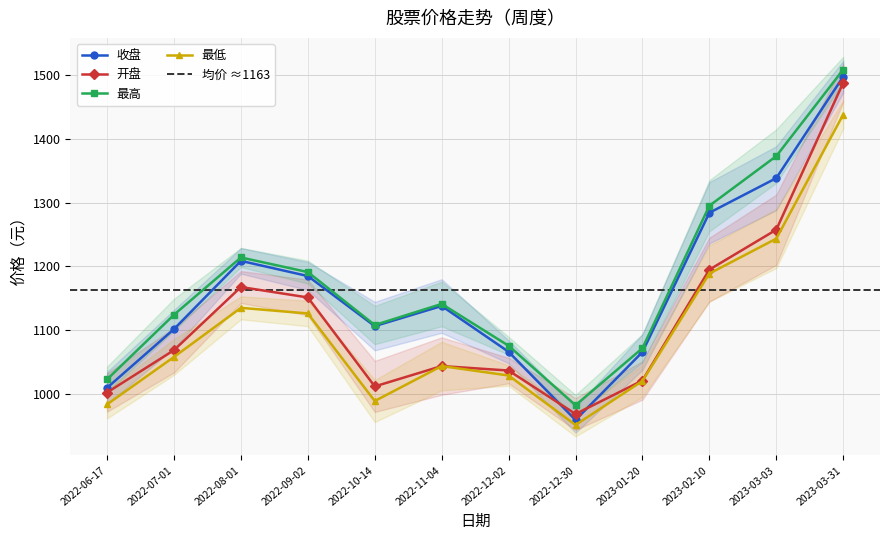

Where is the first local maximum for 开盘?

2022-08-01